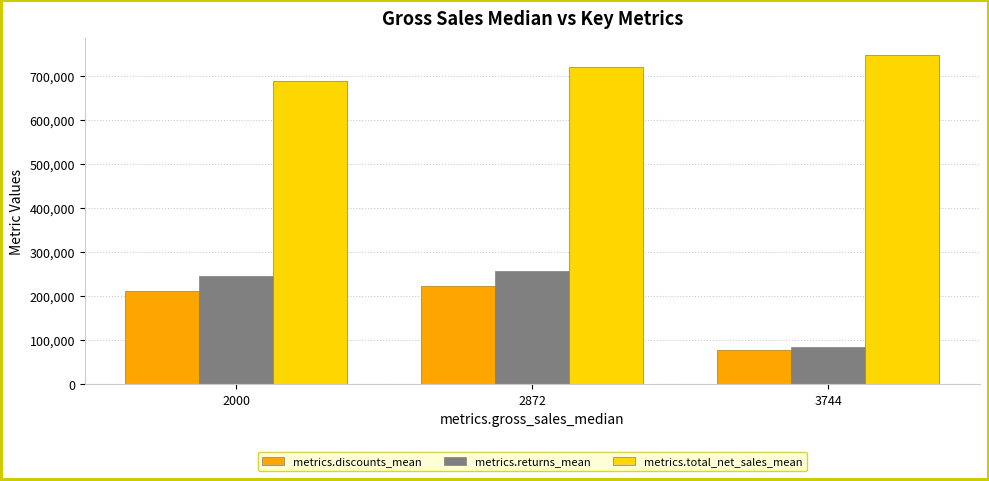

At which category is the sum across all series the highest?

2872